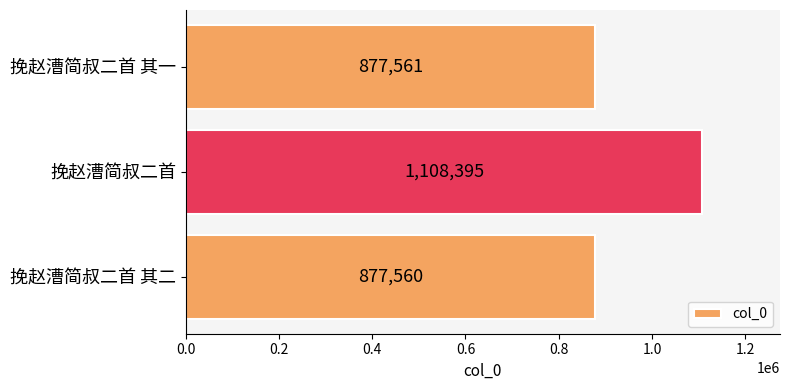

Between 挽赵漕简叔二首 其二 and 挽赵漕简叔二首, which is larger?

挽赵漕简叔二首